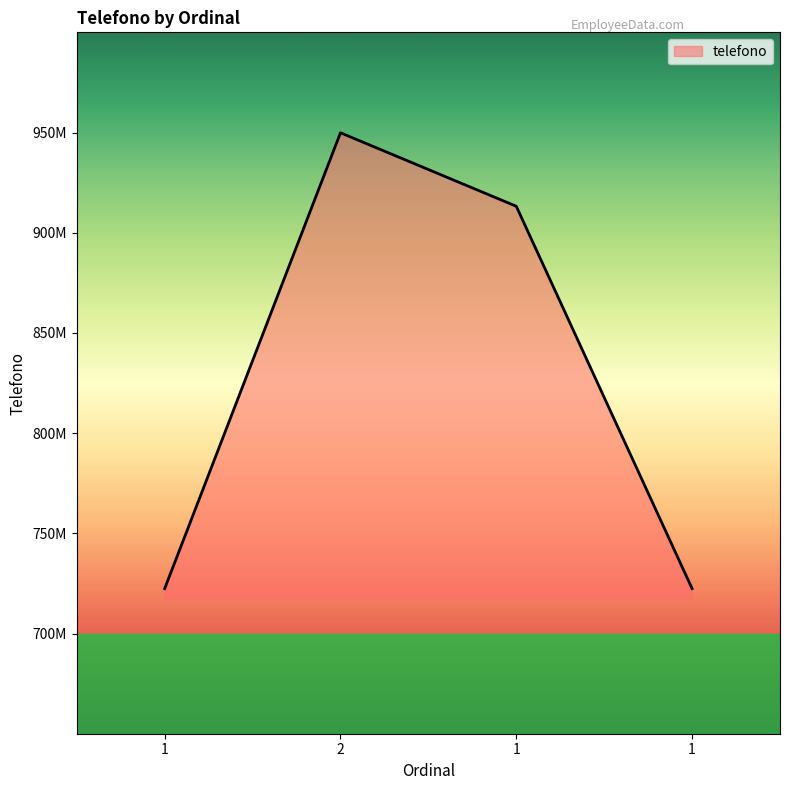

What is the change in value from 1 to 2?

+227464308